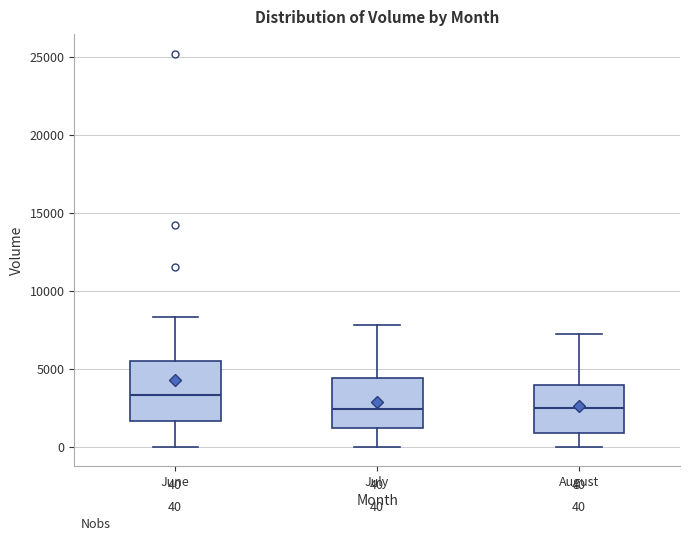

Which box is the tallest, from its lower edge to its upper edge?

June